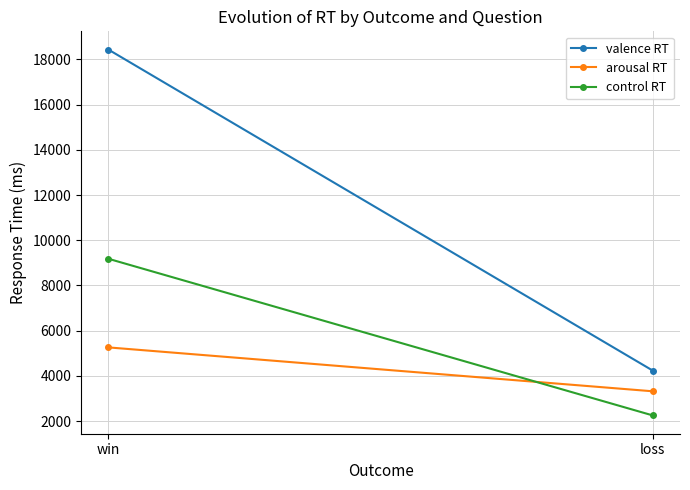

Which series has the widest spread of values?

valence RT